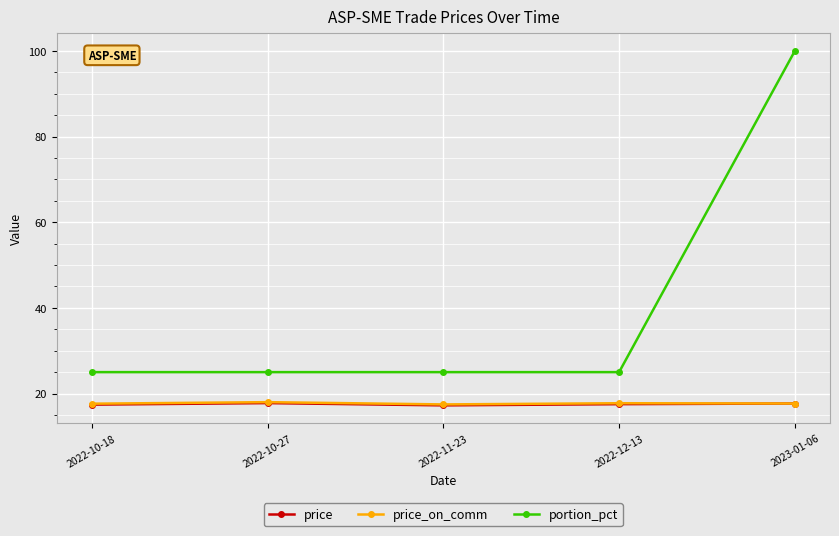

Is it true that portion_pct equals 25.0 at 2022-10-18?

True